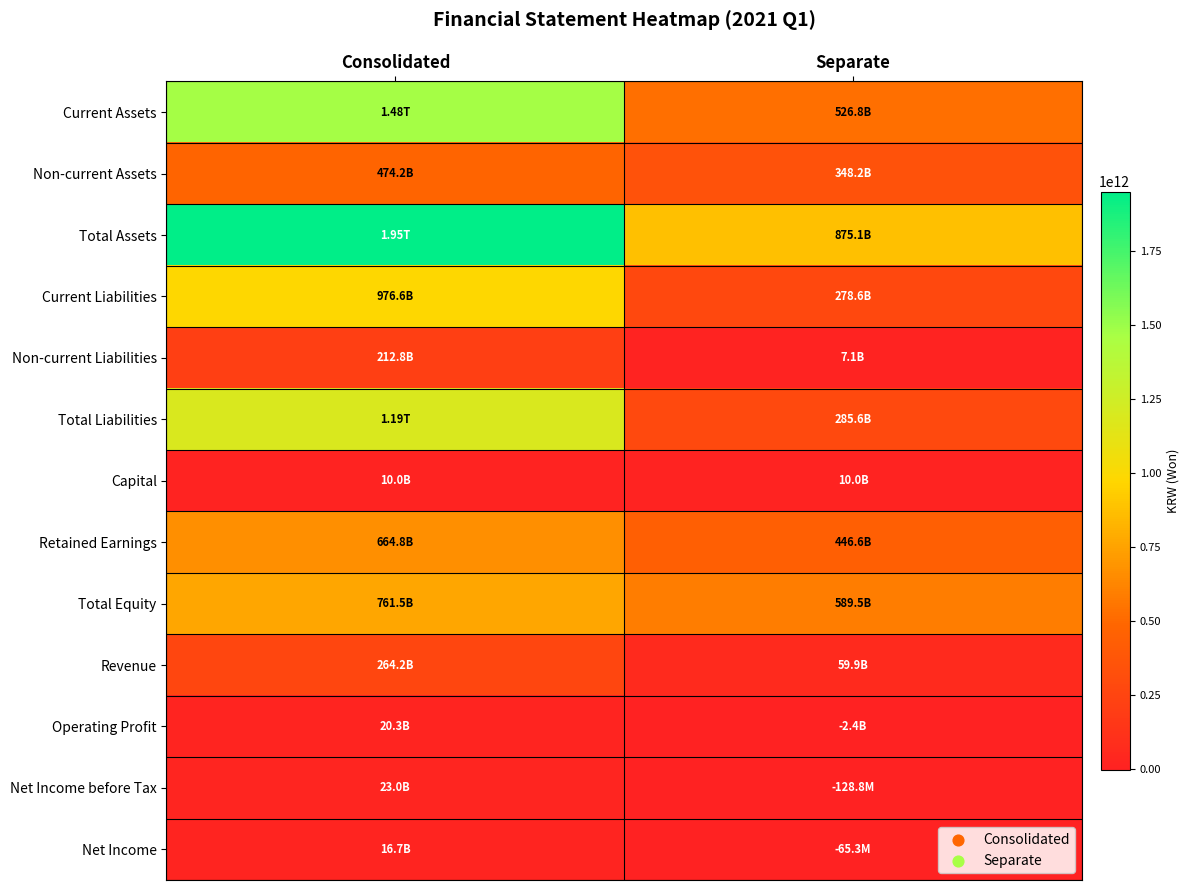

What is the greatest value displayed?

1950910242865